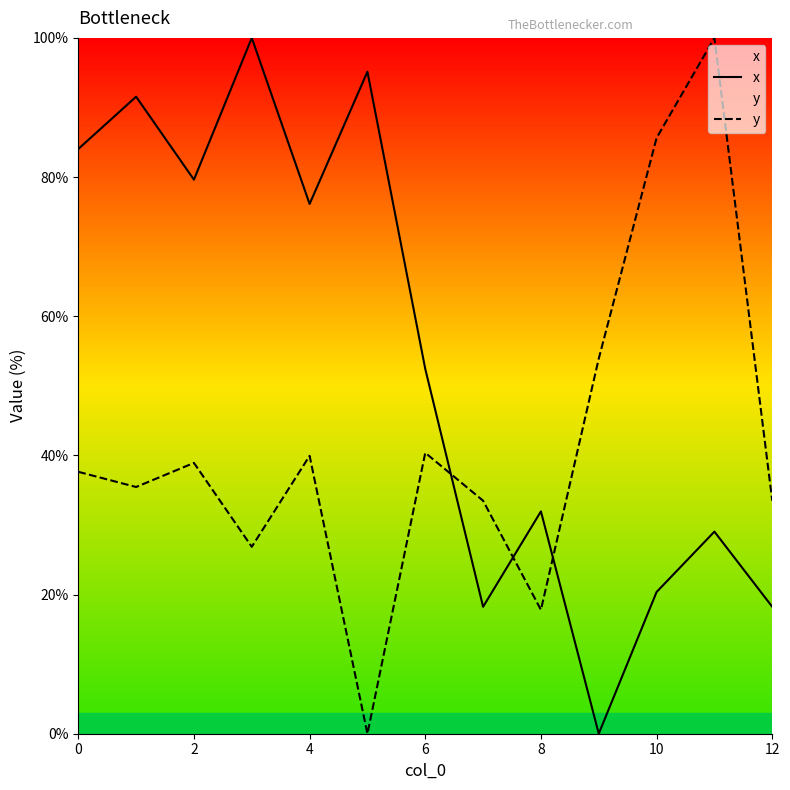

After their last crossing, which series has the higher values: x or y?

y